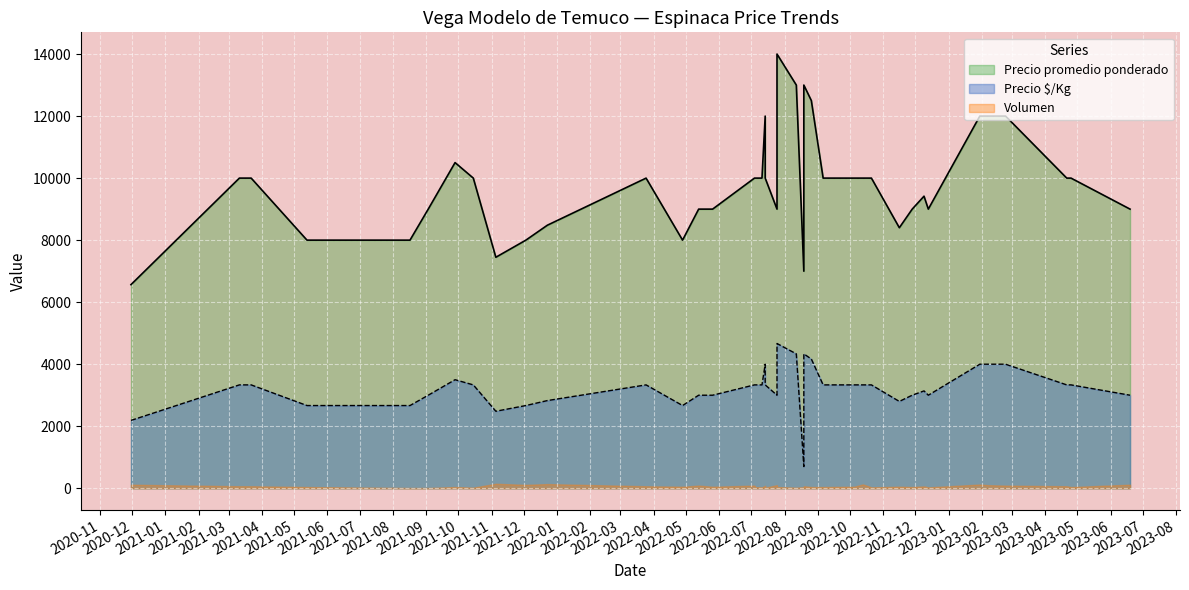

Is the value of Precio promedio ponderado at 2022-11-28 greater than the value of Precio é/Kg at 2020-11-30?

Yes